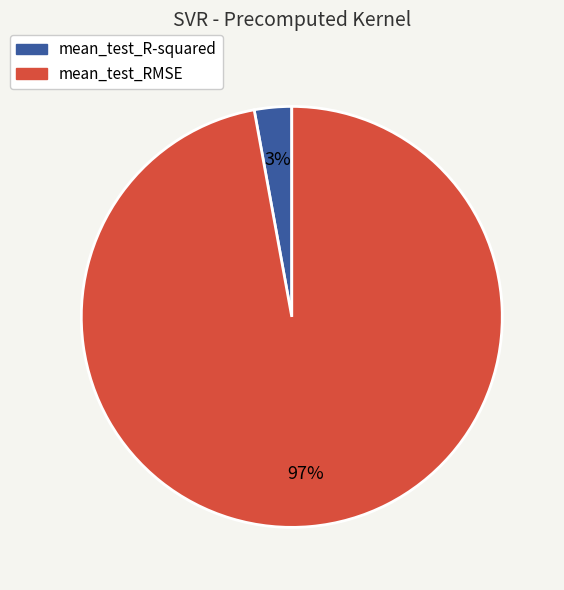

Is it true that mean_test_R-squared is 15% of the pie?

False